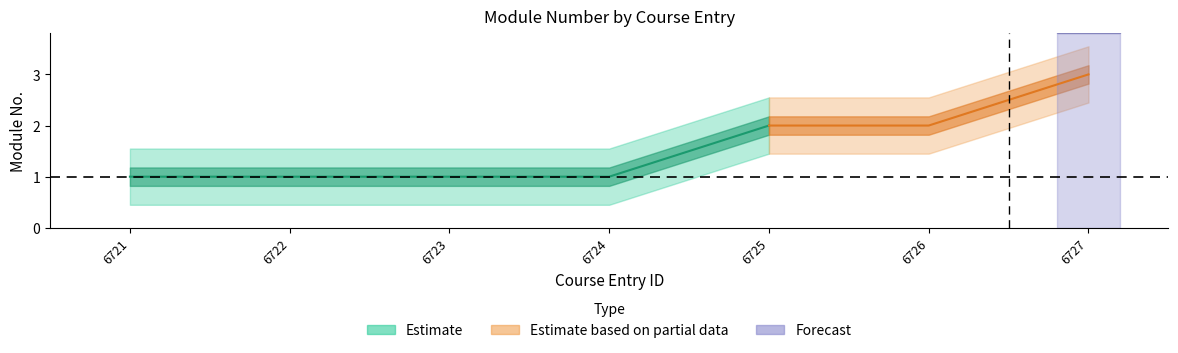

Count the values in the range 1 to 2.

6